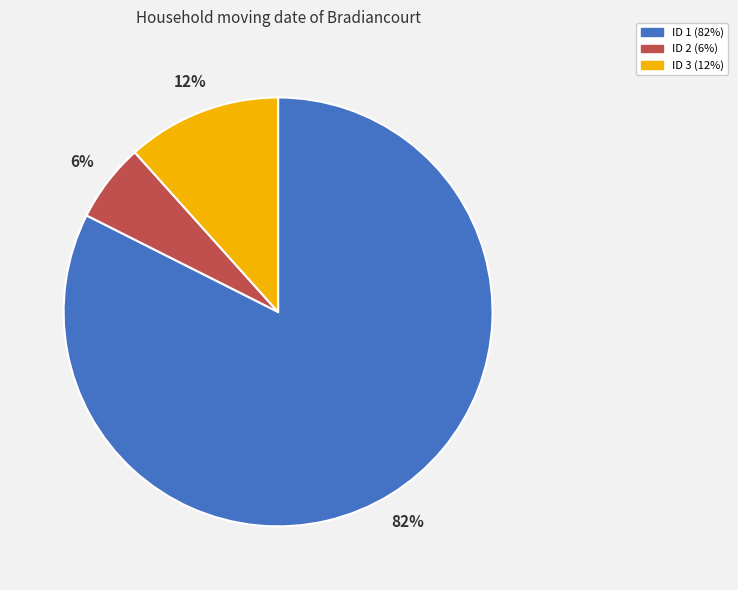

Does any single category account for the majority?

Yes